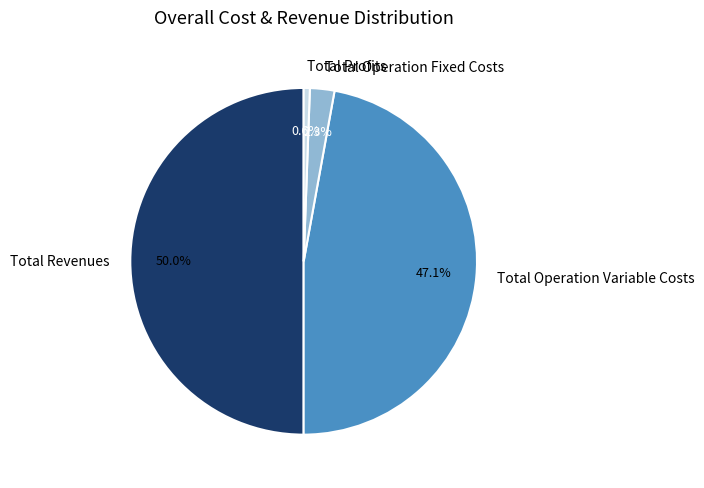

What is the majority slice?

Total Revenues